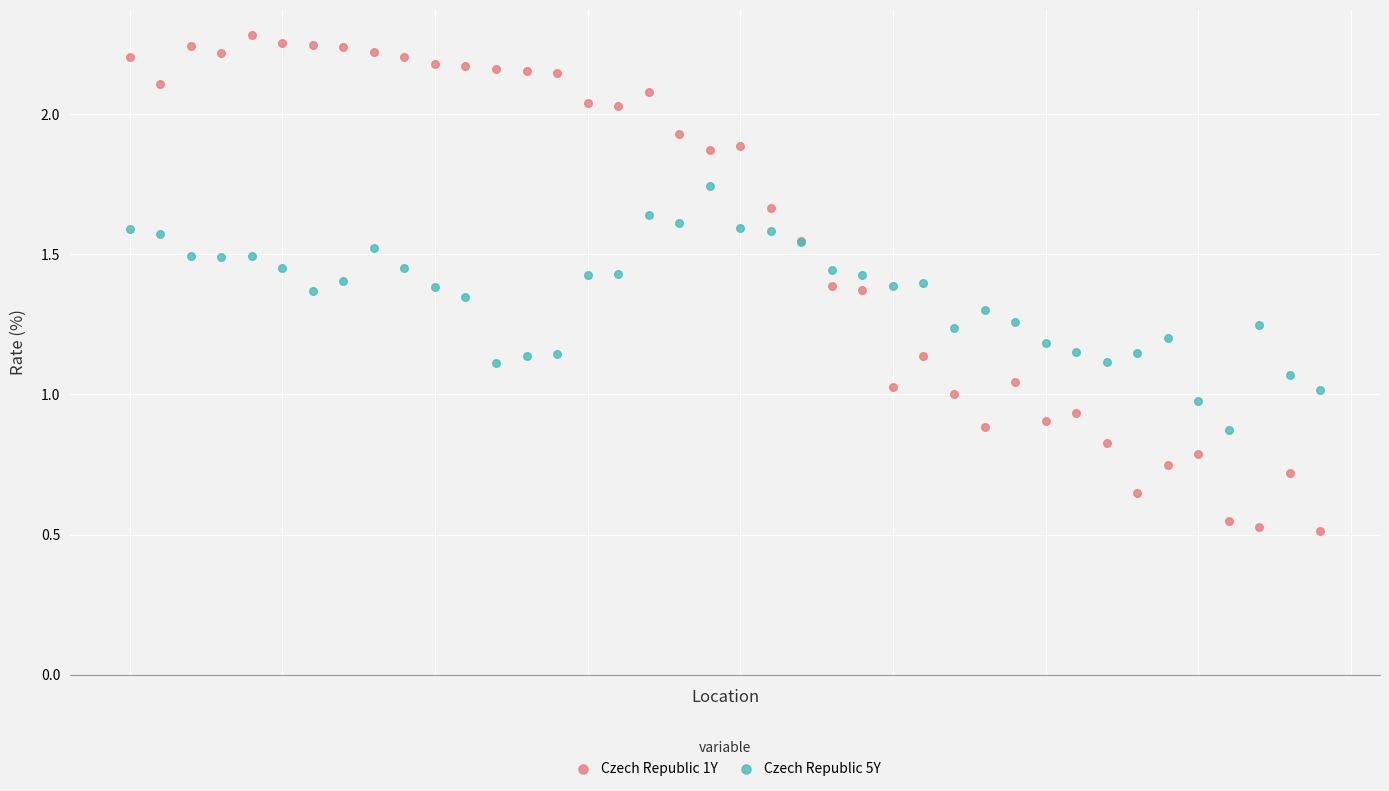

Which series has the largest Y range (max minus min)?

Czech Republic 1Y